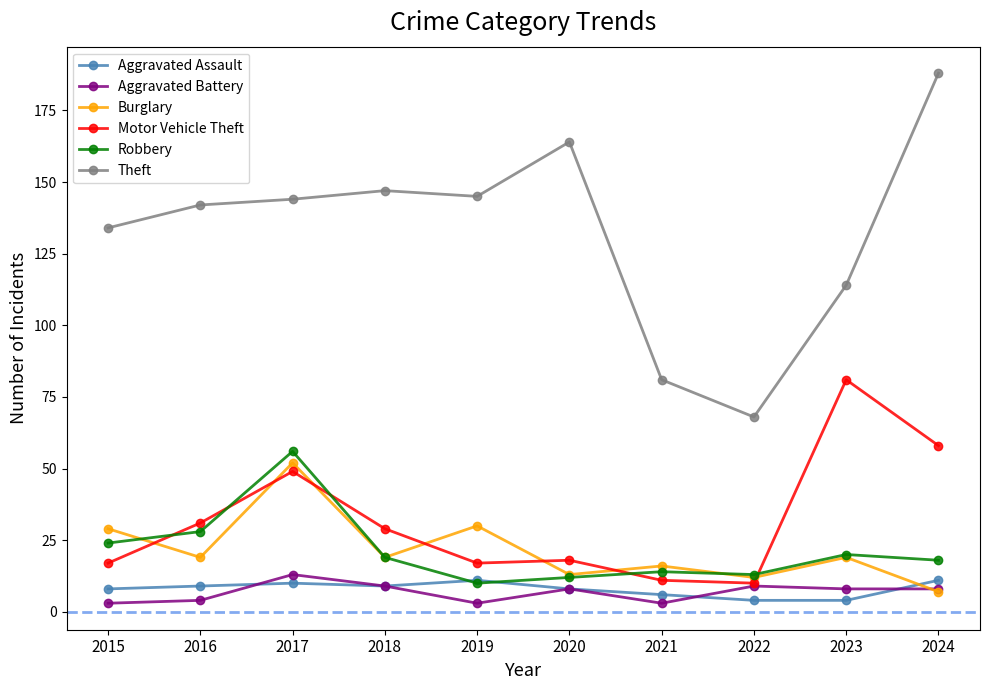

Where is Robbery nearest to the value 33?

2016